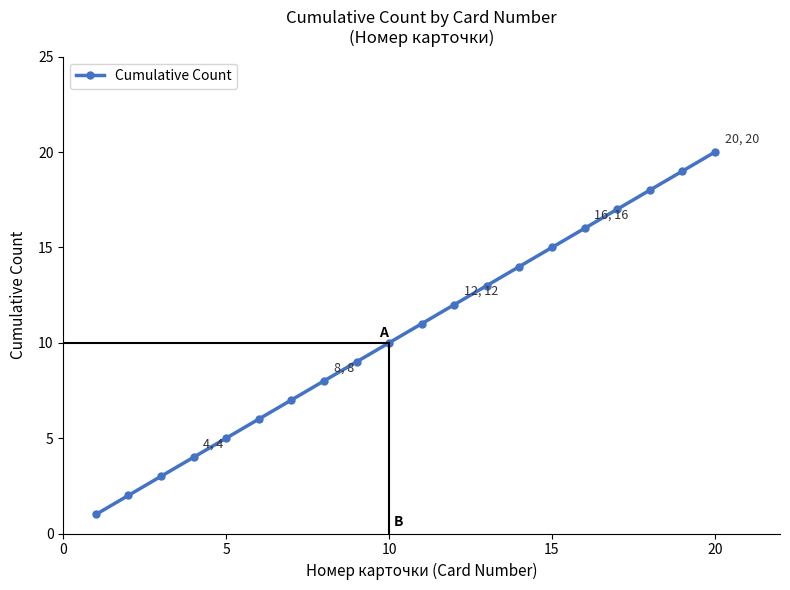

What is the difference between the maximum and minimum values?

19